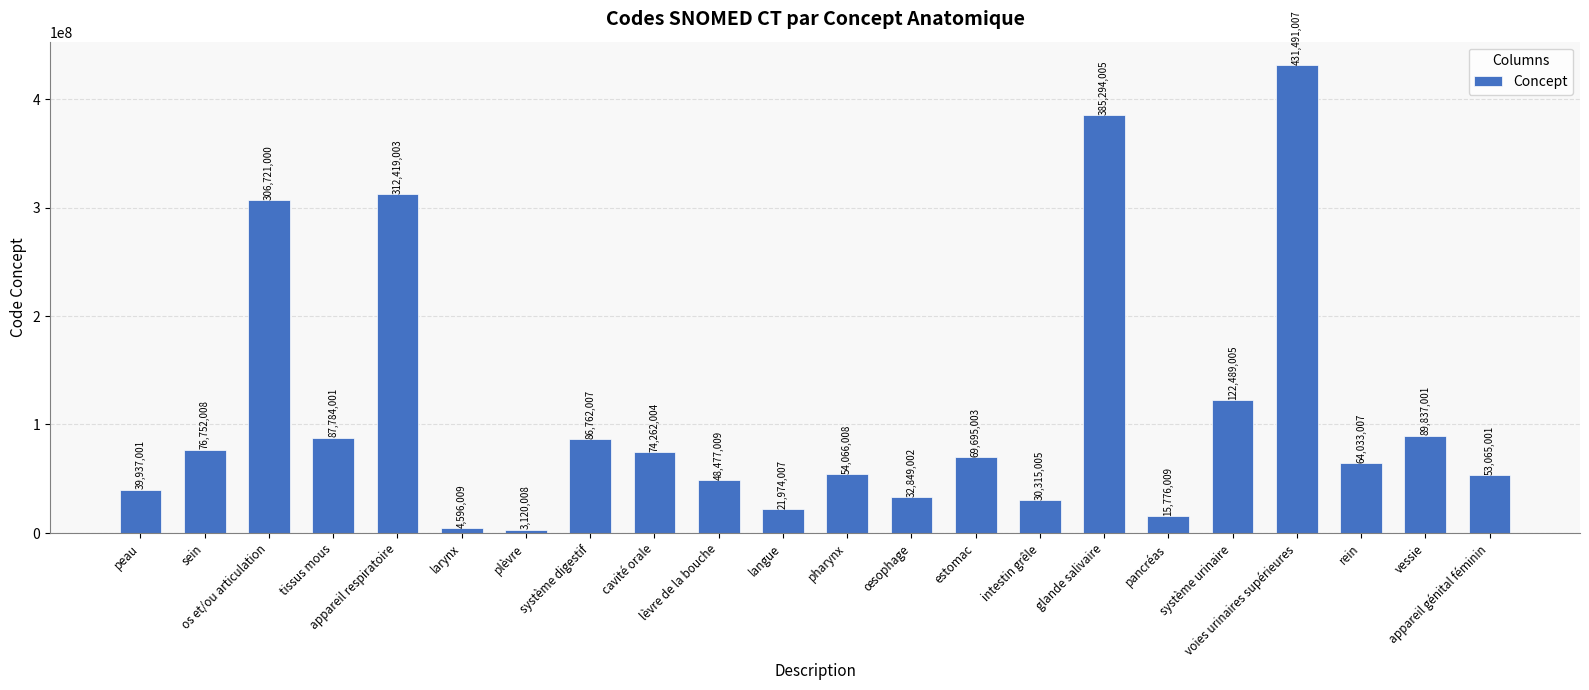

What is the ratio of the value at glande salivaire to the value at peau?

9.6